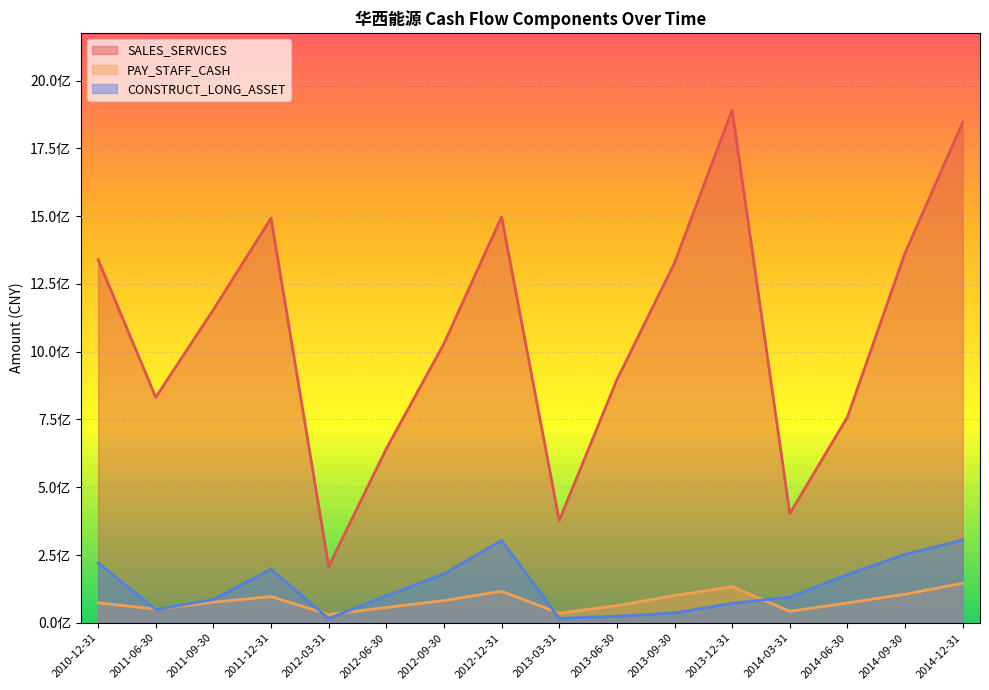

Reading right to left, what are all the values shown in this chart?

SALES_SERVICES: 1846307984.8	1364295425.4	758946862.3	402699700.4	1891468831.3	1327539105.6	896347433.7	377239701.2	1497731742.0	1029677442.5	642202913.3	207736764.9	1492836376.9	1155245234.2	831840802.1	1339449252.8
PAY_STAFF_CASH: 145877992.1	105483228.5	73369264.0	42487933.2	133413597.6	100752292.4	63687121.1	35486806.7	116478473.8	81943890.7	56654722.5	30608756.4	96768132.1	76108851.3	50563367.5	73805582.9
CONSTRUCT_LONG_ASSET: 305687515.1	252327723.3	177759811.1	94580275.8	71939886.4	36271732.6	24270478.6	16401766.9	304160505.2	180281512.7	99623415.4	15458186.4	197586927.3	86106929.3	49189612.2	220830927.0